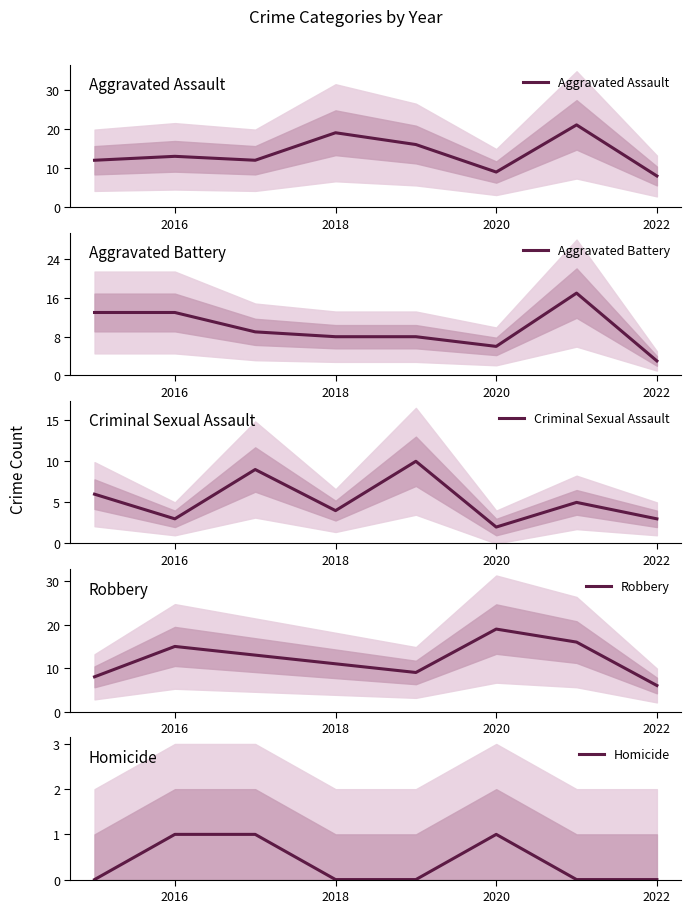

Which category has the lowest value in the Aggravated Assault series?

2022